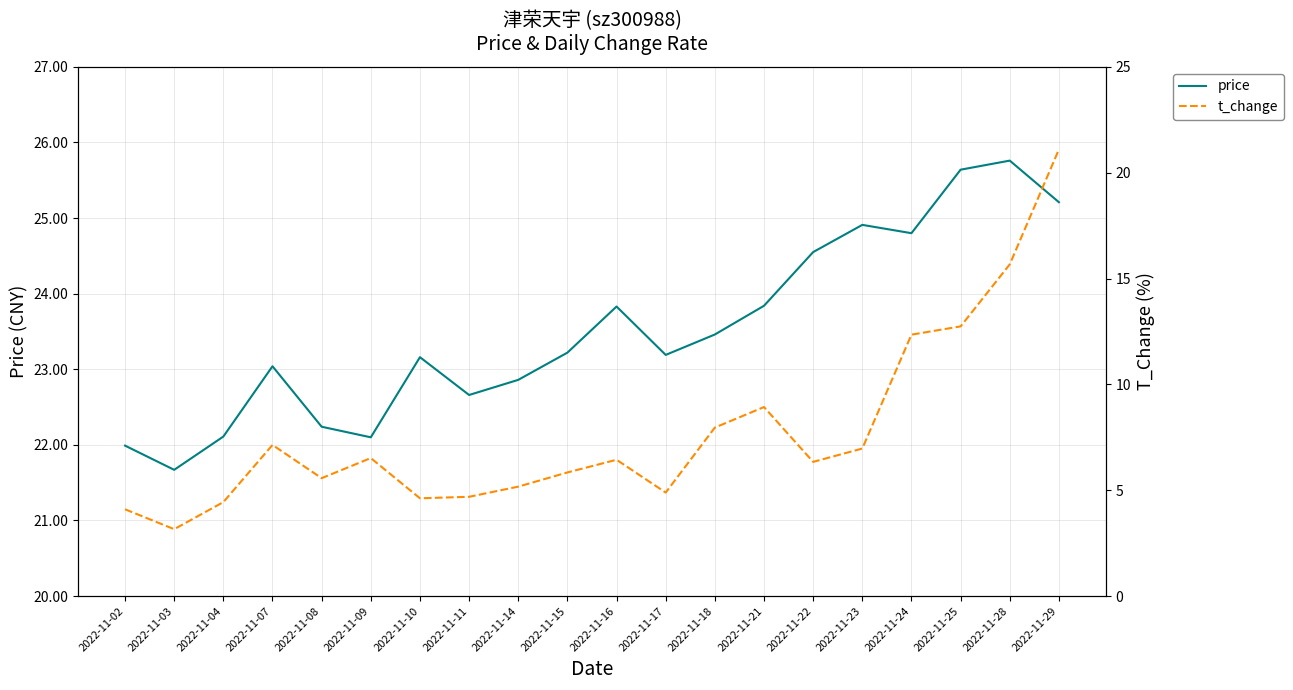

At 2022-11-03, list the series in order from smallest to largest.

t_change, price